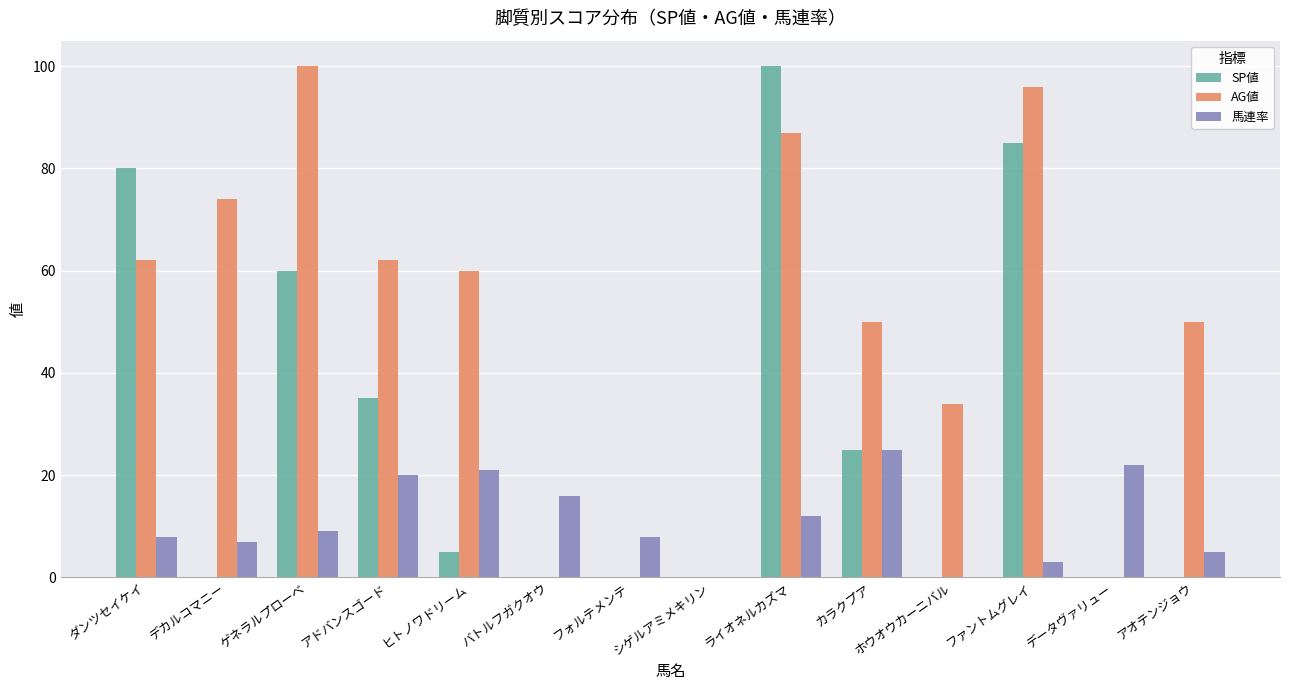

True or false: 馬連率 has a value of 8 at フォルテメンテ.

True